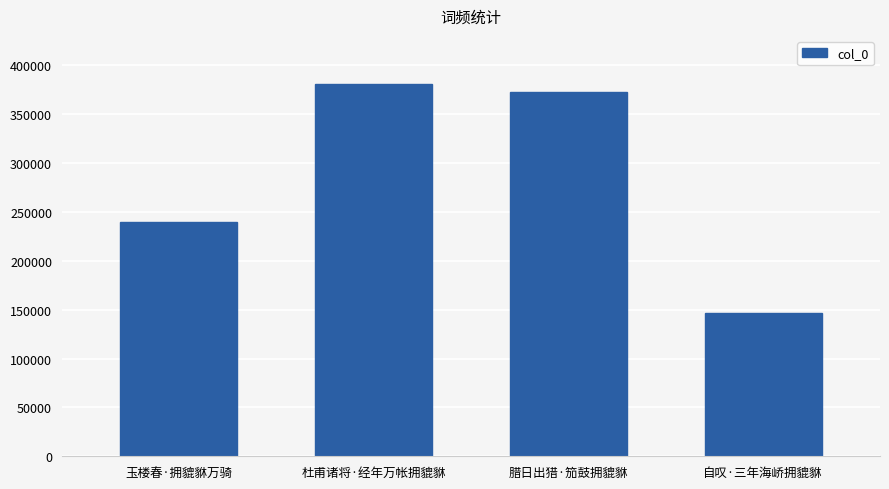

What is the sum of all values?

1139189